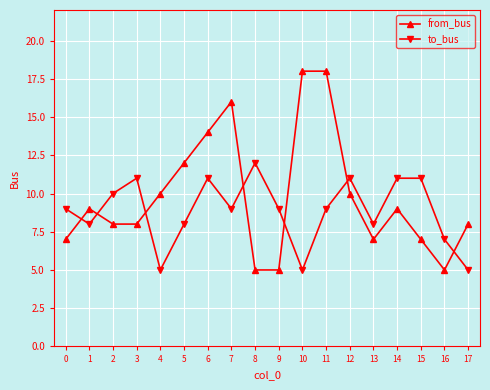

Does the chart display data point markers on the line(s)?

Yes